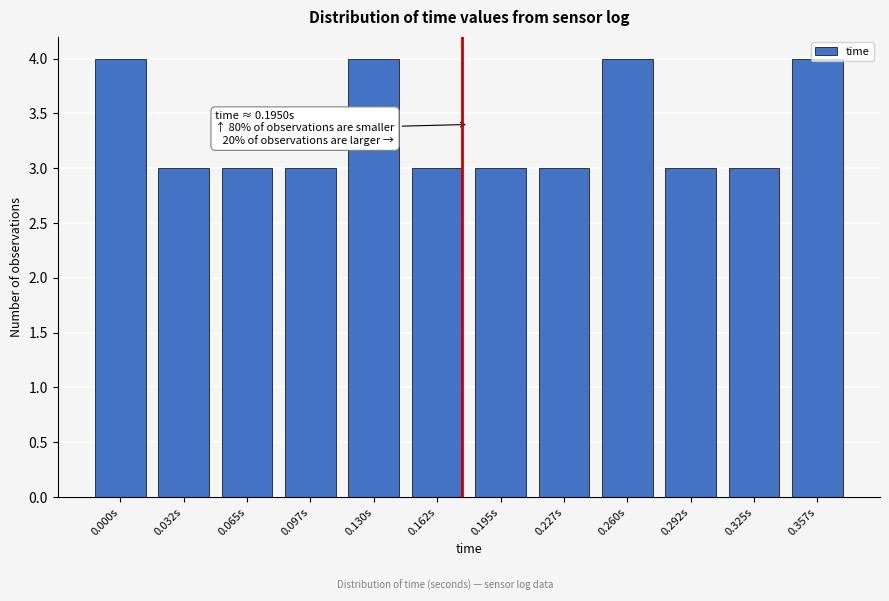

What is the average value?

3